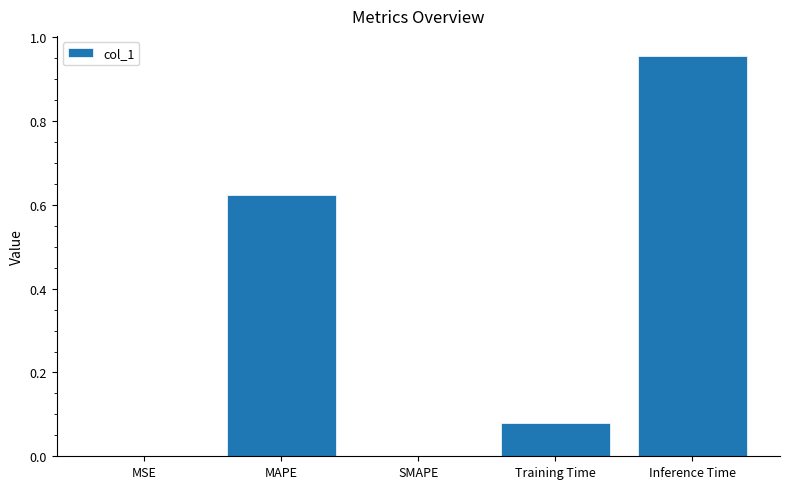

What is the sum of all values?

1.7